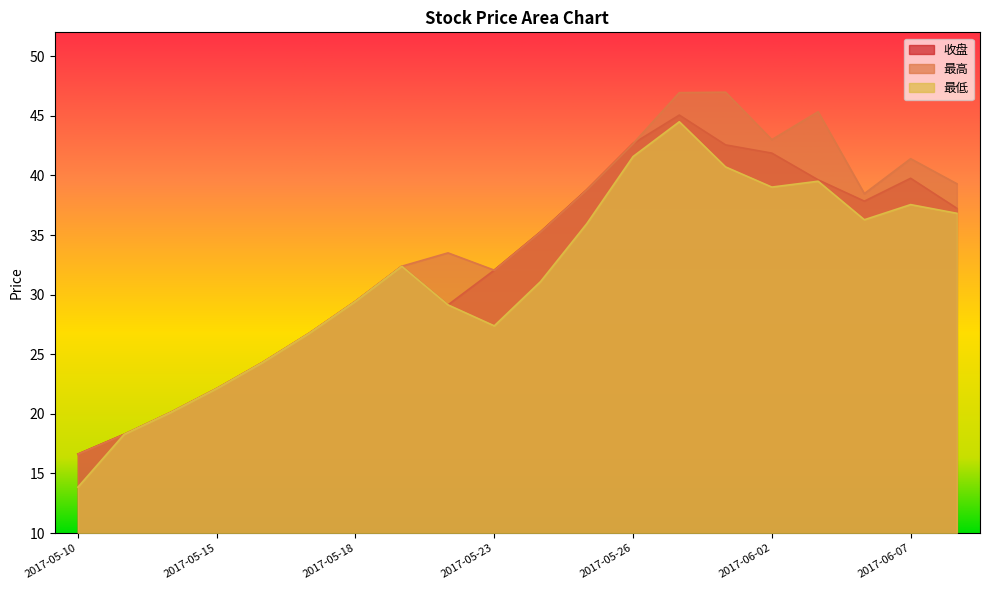

At how many categories does at least one series exceed 27?

14